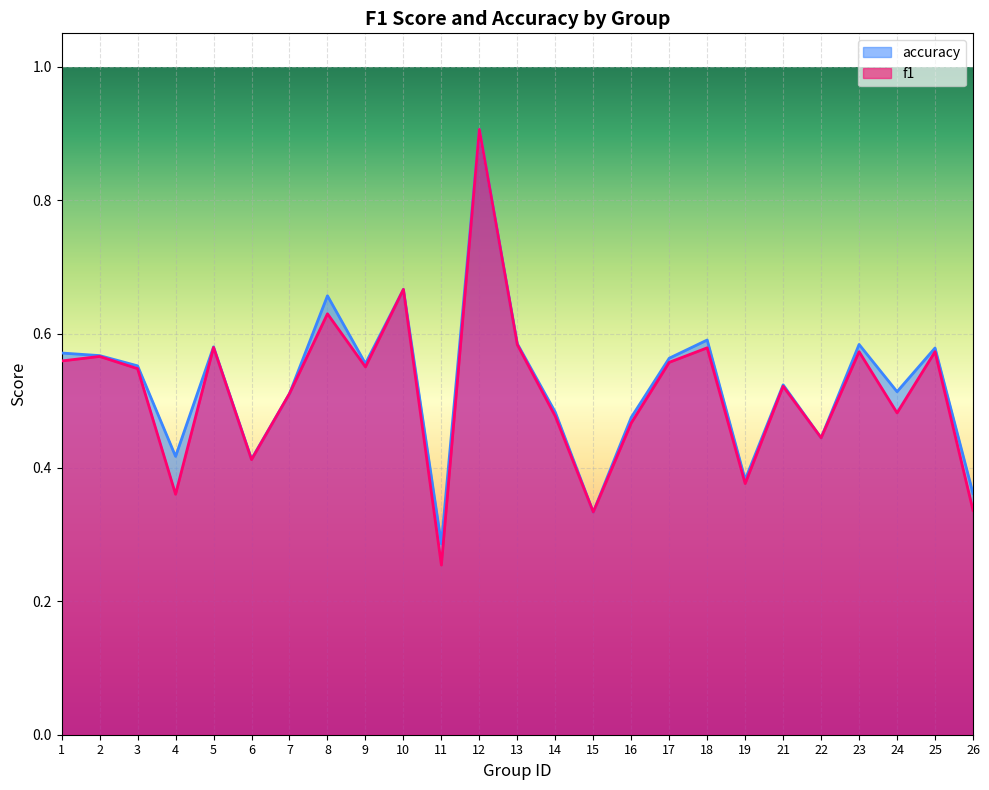

What is the minimum value for f1?

0.3